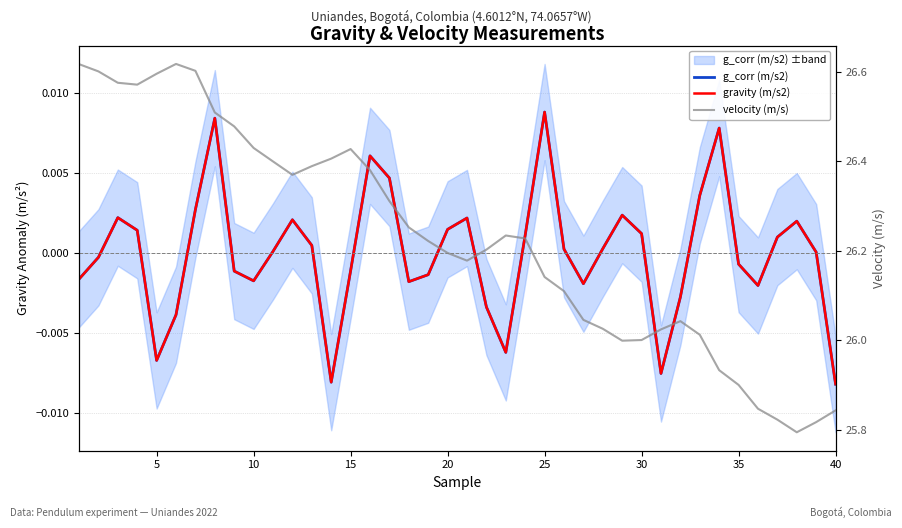

Which series has the largest range (max minus min)?

velocity (m/s)